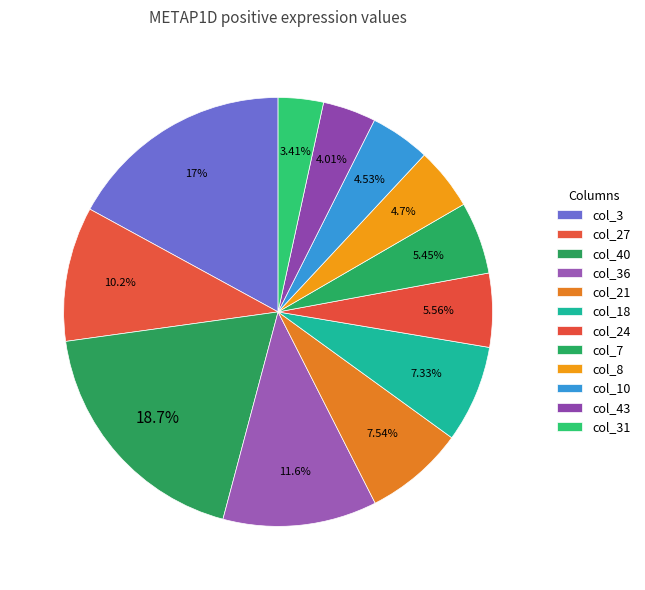

True or false: col_24 accounts for 6% of the total.

True